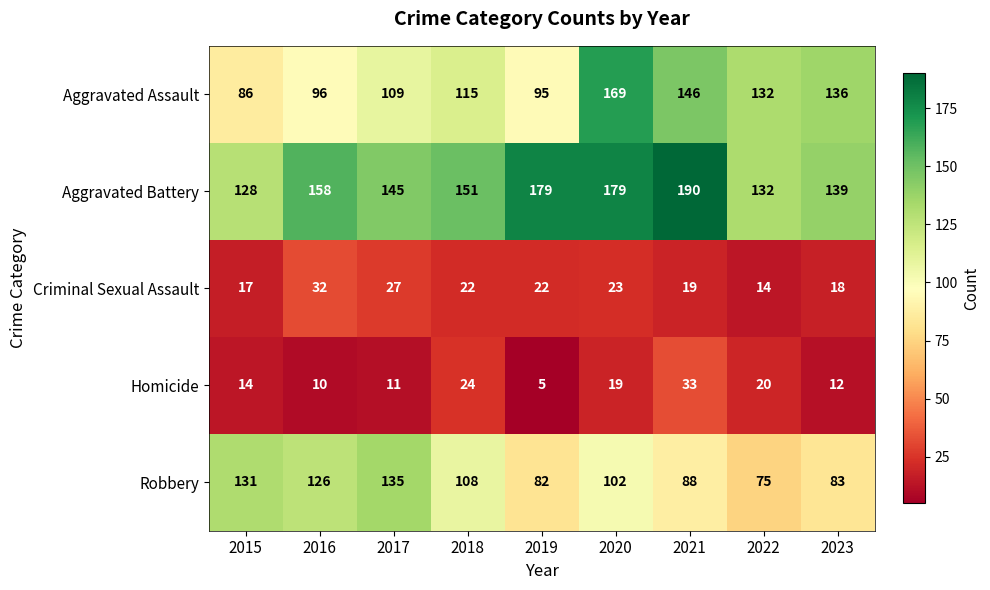

At which category is the sum across all series the highest?

2020